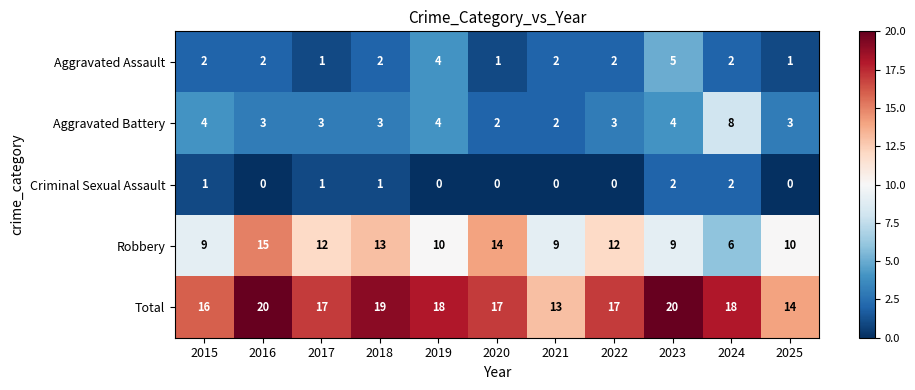

Which series has the largest range (max minus min)?

Robbery